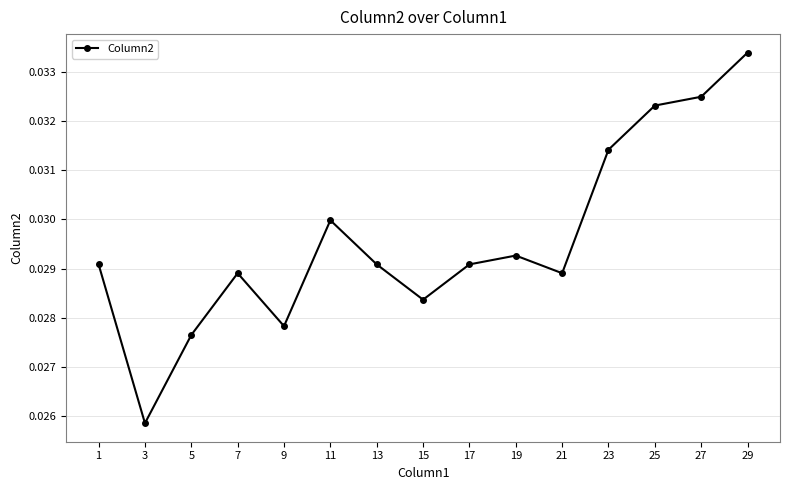

Between 3 and 11, which is larger?

11